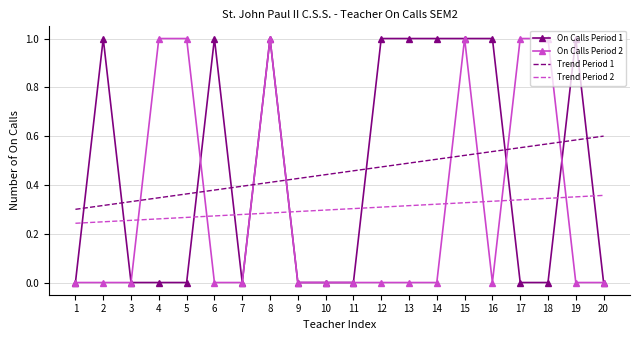

Rank the series at 12 from highest to lowest value.

On Calls Period 1, Trend Period 1, Trend Period 2, On Calls Period 2